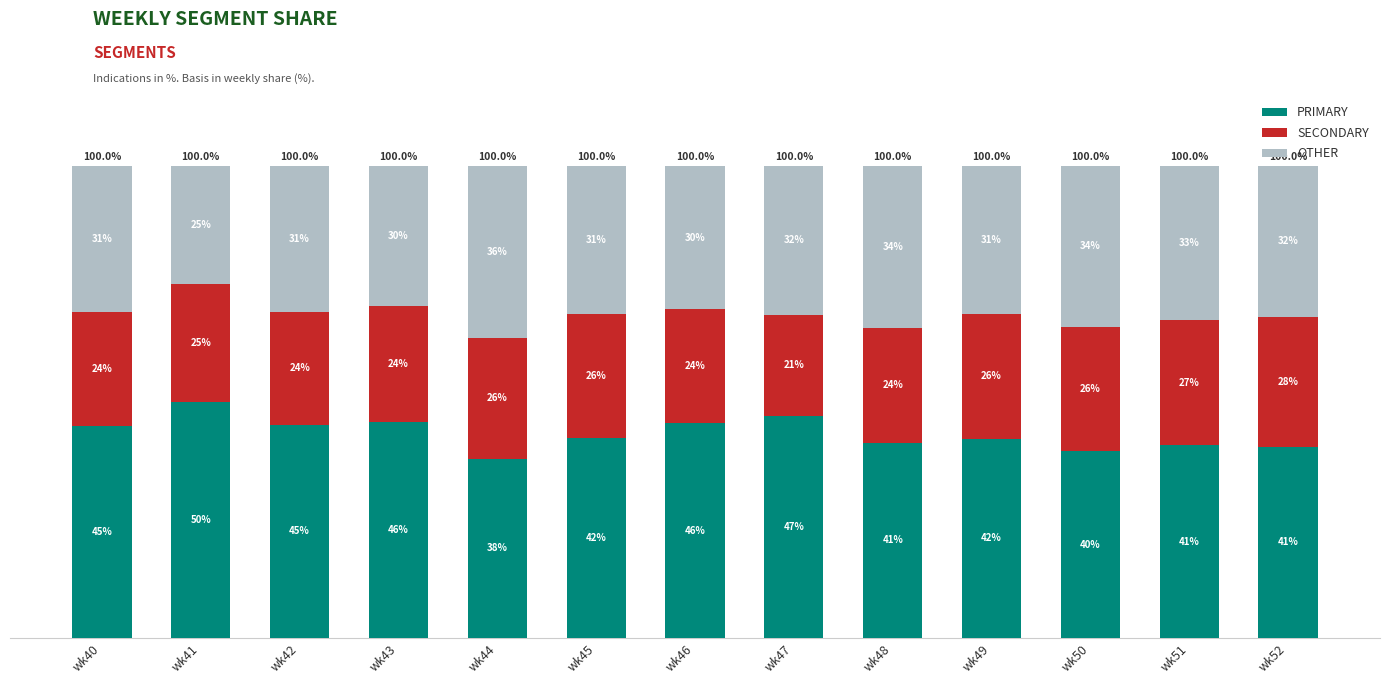

Where is OTHER nearest to the value 30?

wk43